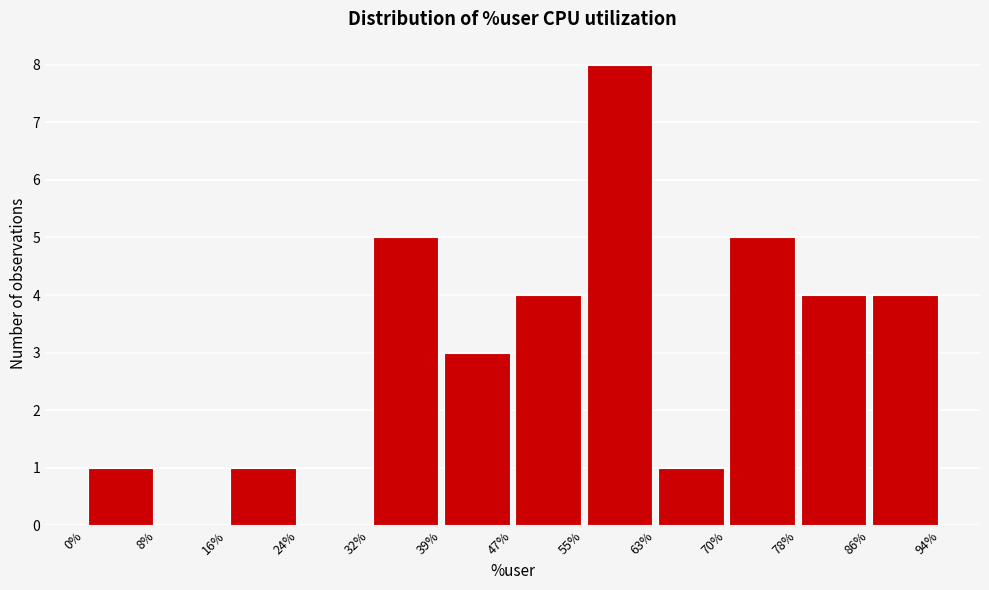

Reading left to right, list every bar in this chart as the range it spans on the x-axis followed by its height. The values are not printed on the chart, so give them approximately, as read against the axis.

0% to 8%: 1
8% to 16%: 0
16% to 24%: 1
24% to 32%: 0
32% to 39%: 5
39% to 47%: 3
47% to 55%: 4
55% to 63%: 8
63% to 70%: 1
70% to 78%: 5
78% to 86%: 4
86% to 94%: 4